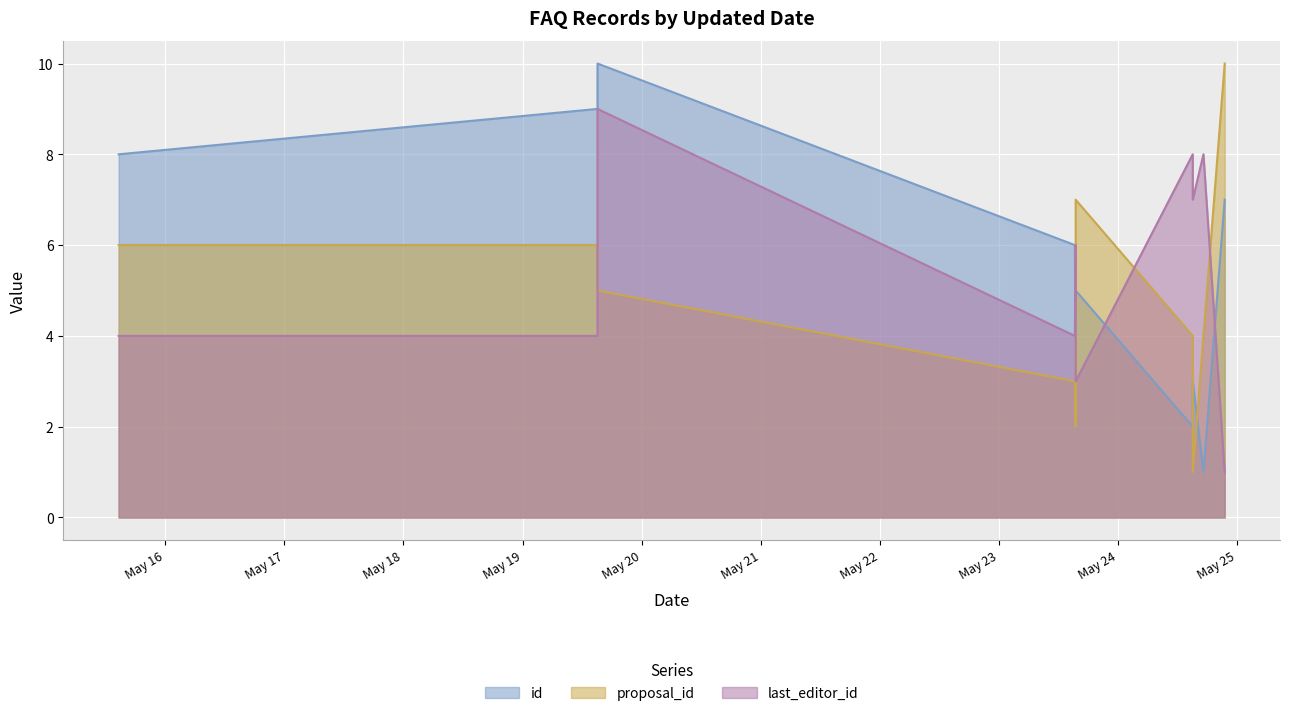

How many data points does each series have?

10